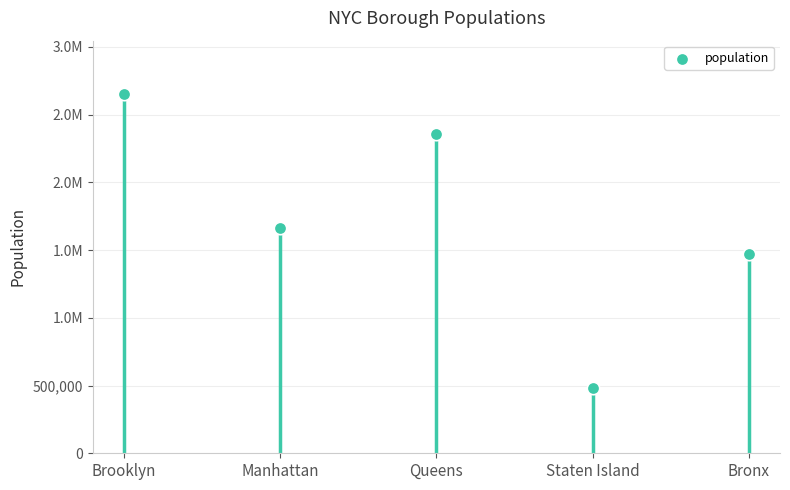

Between Bronx and Brooklyn, which is larger?

Brooklyn